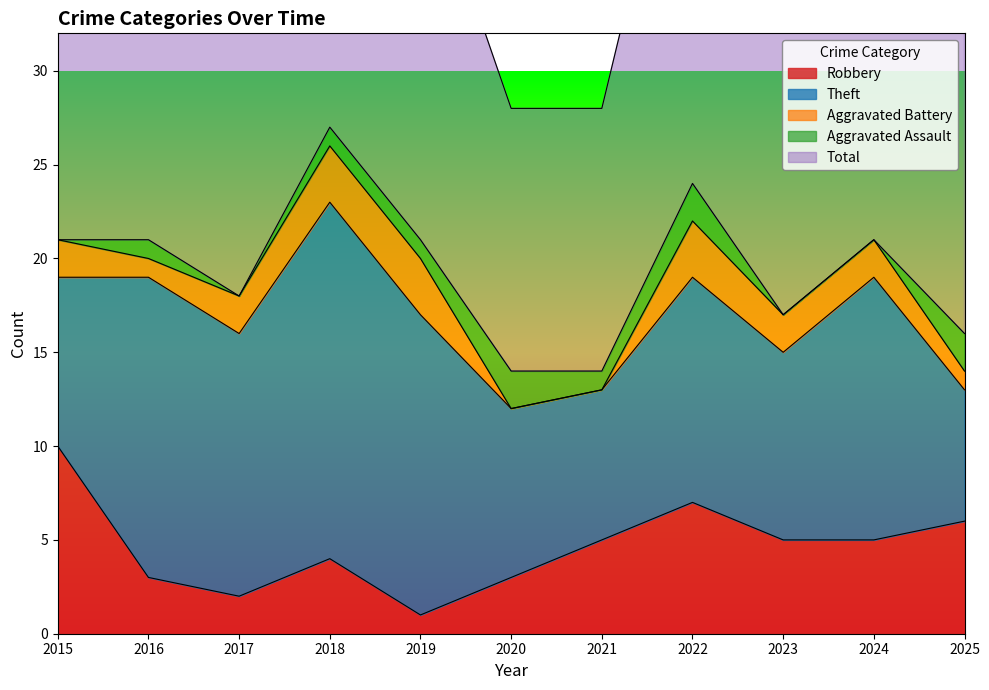

True or false: Total has more than 1 interior local peaks.

True